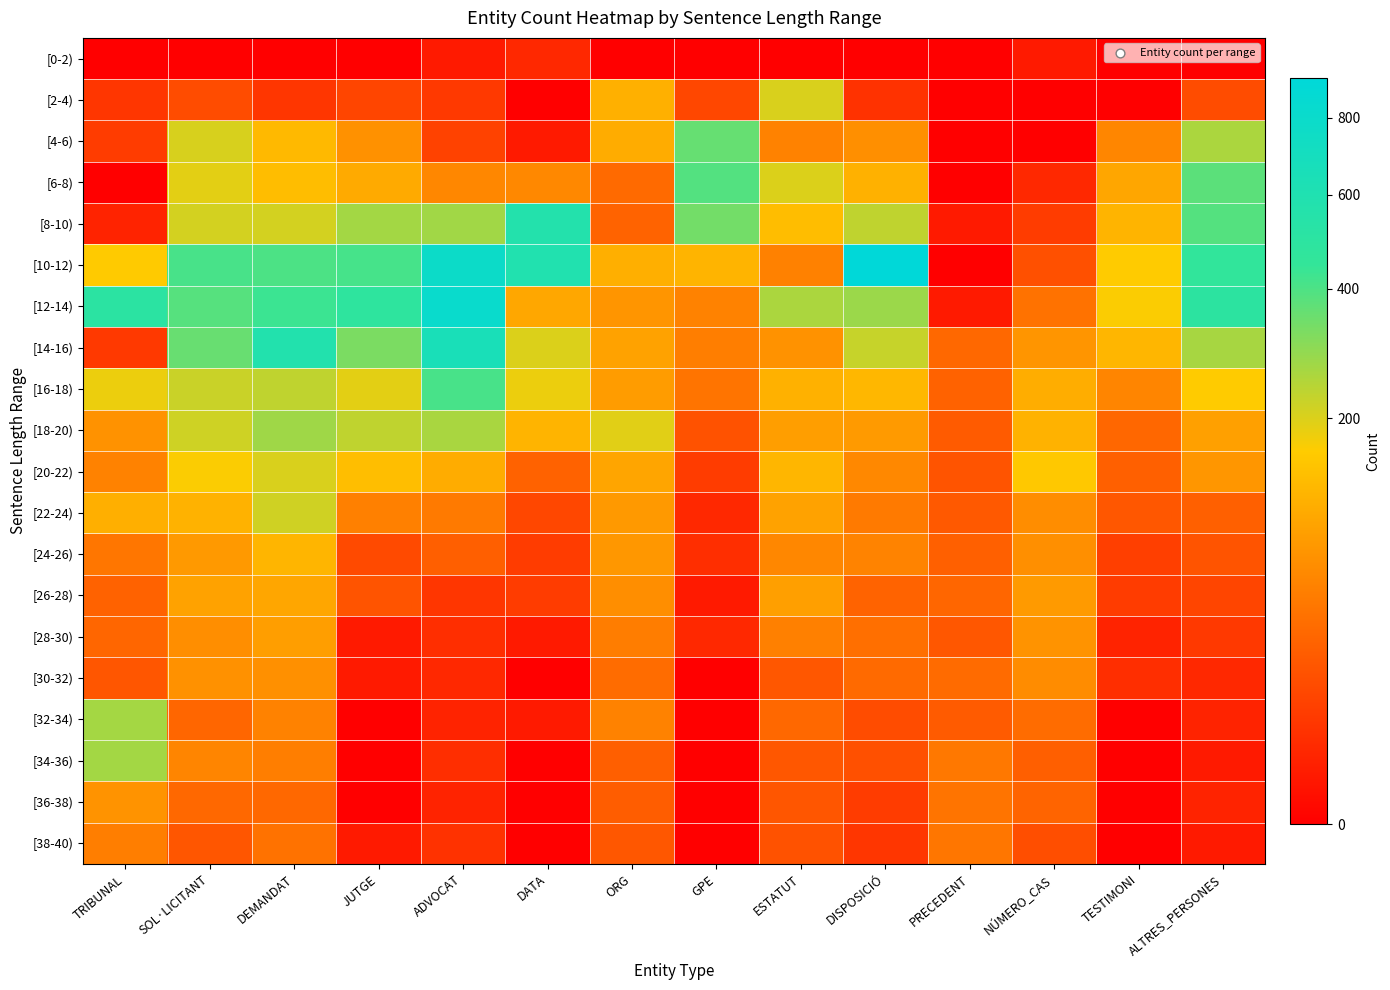

How many distinct data groups are displayed?

20